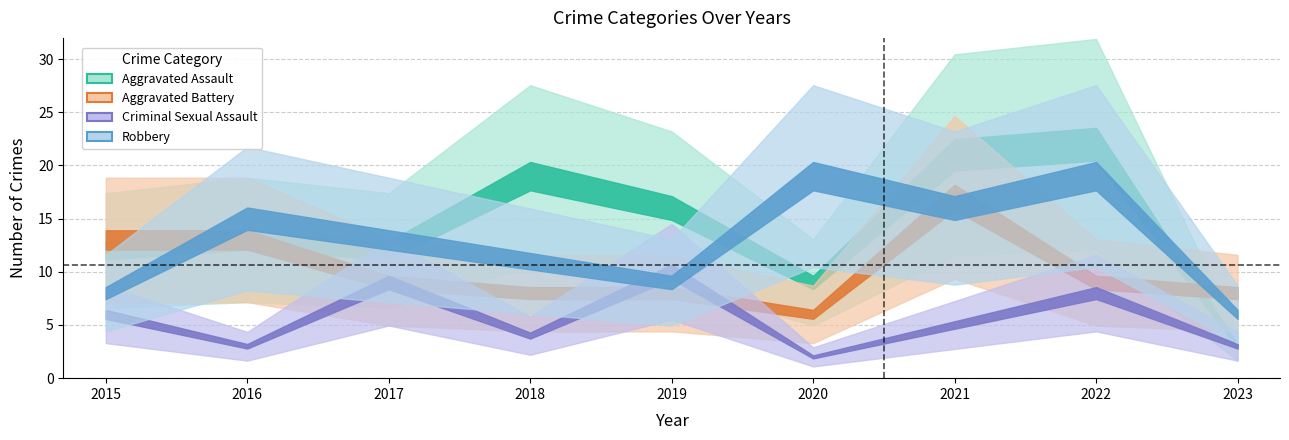

What are all the series names shown in the legend?

Aggravated Assault, Aggravated Battery, Criminal Sexual Assault, Robbery